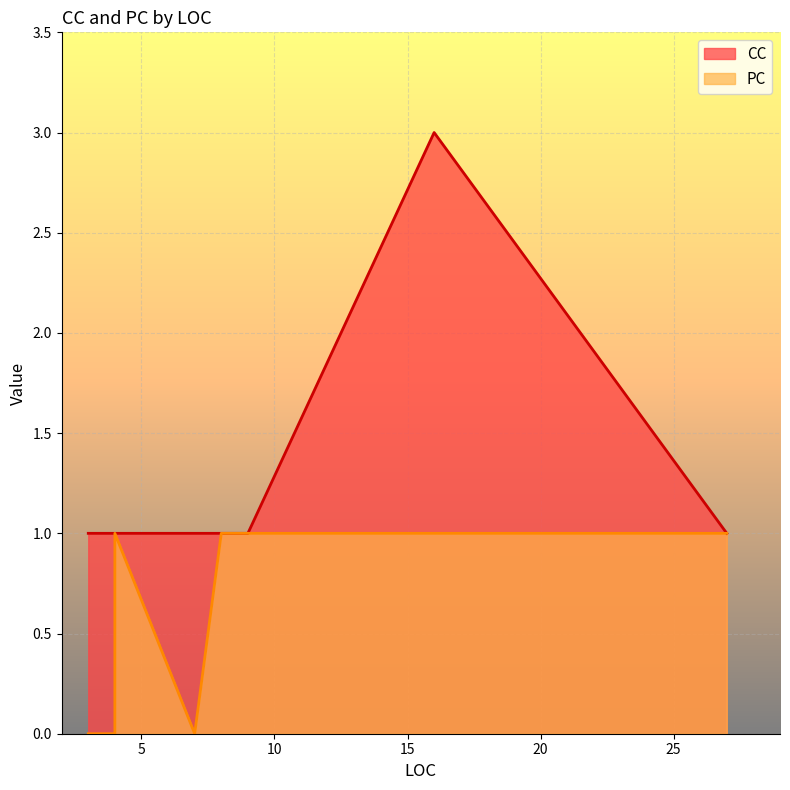

The value of PC at 4 is 1. True or false?

True